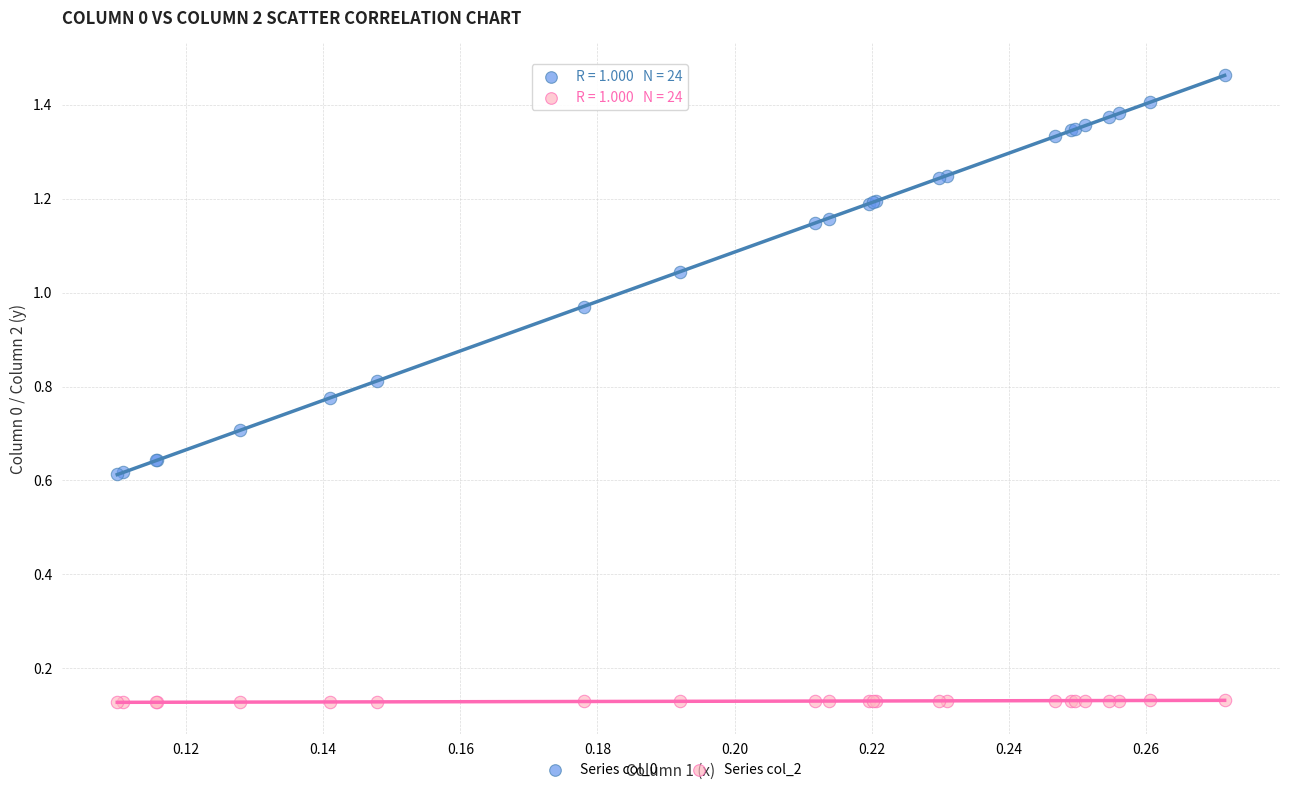

Which series has the largest Y range (max minus min)?

Series col_0